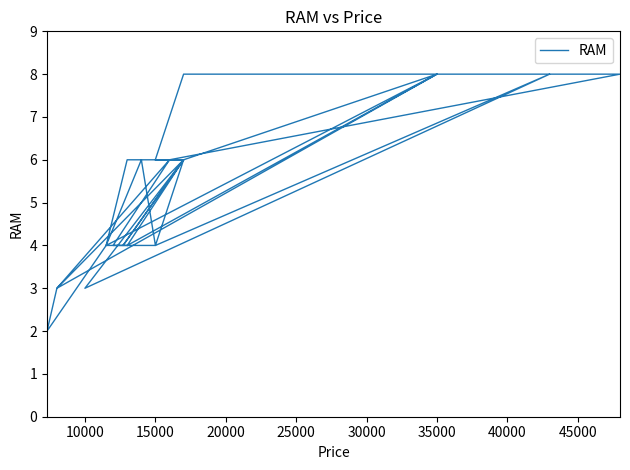

What is the value of the 24th point from the left?

6